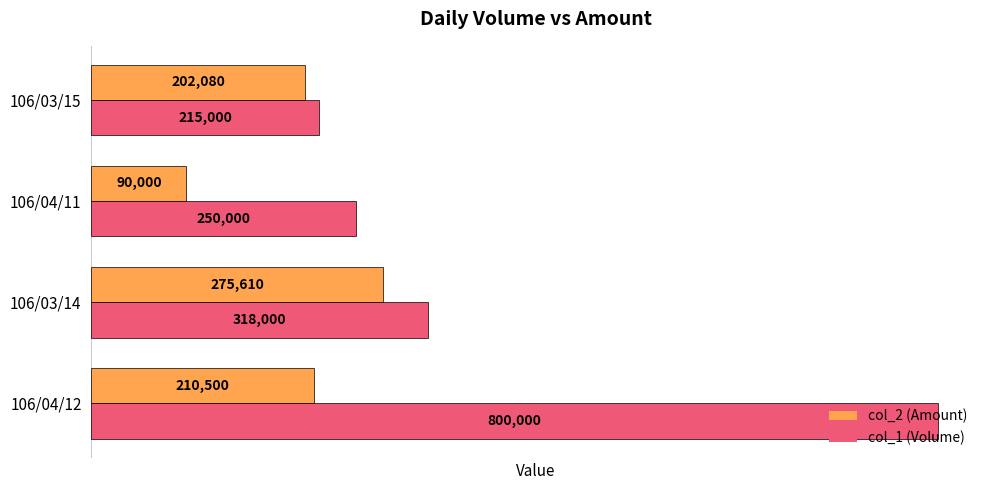

What is the spread (max minus min) of values at 106/04/12?

589500